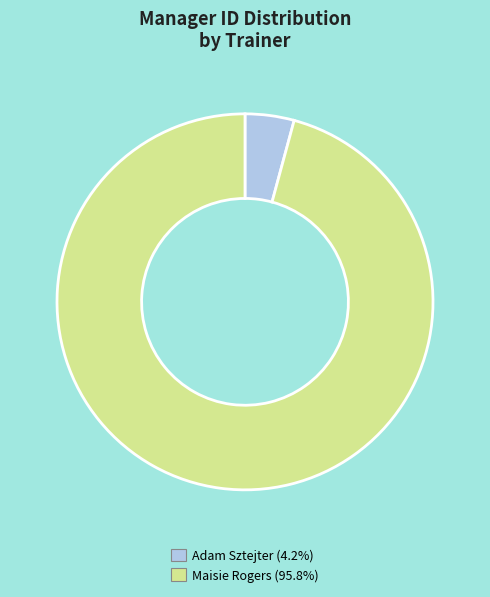

Which has a higher value, Adam Sztejter or Maisie Rogers?

Maisie Rogers